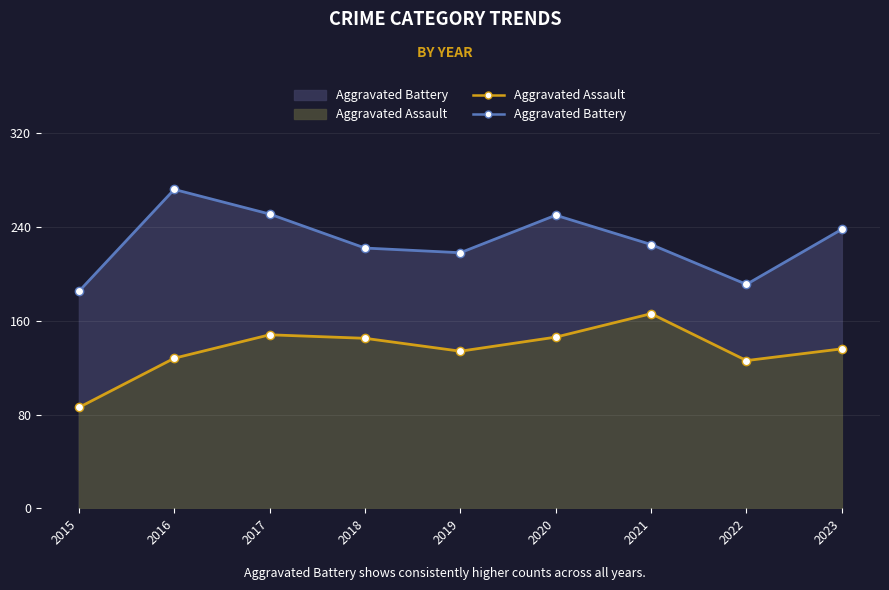

Where does the 2032 series first go above 225?

2016